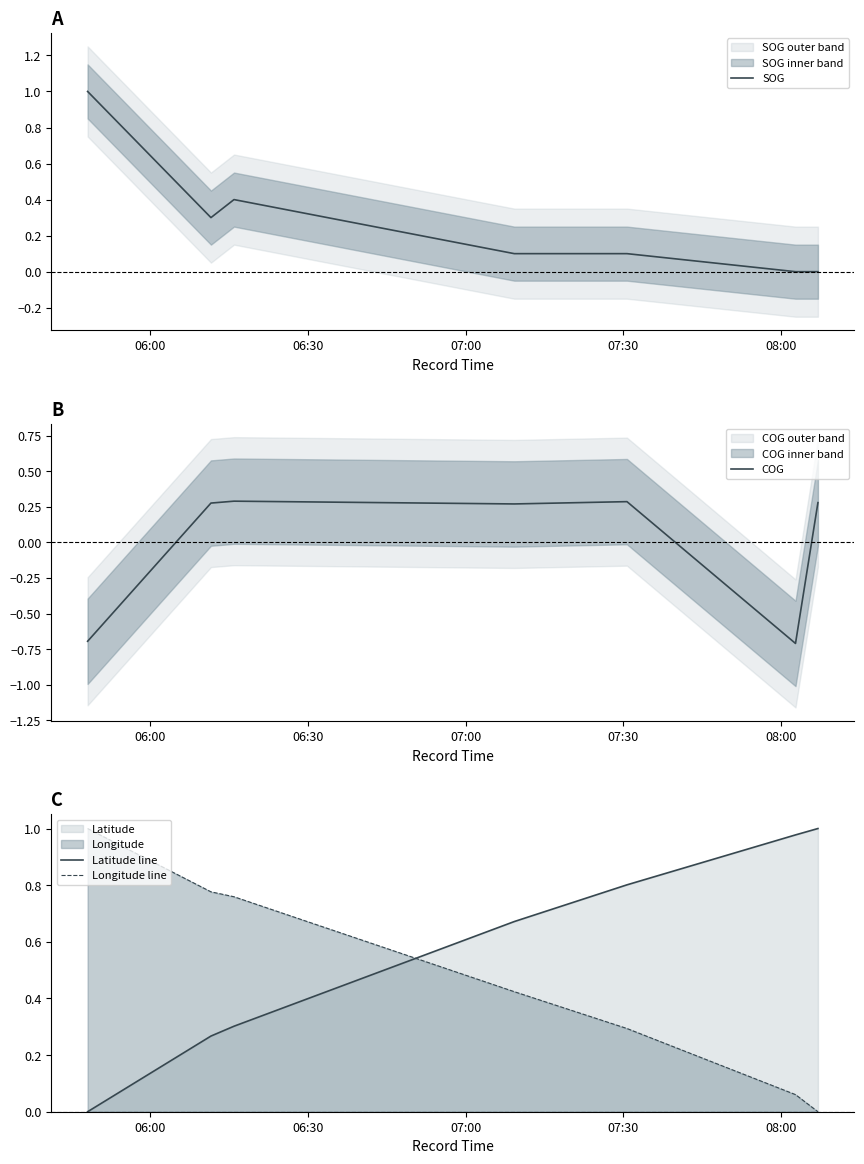

Which series has the widest spread of values?

SOG